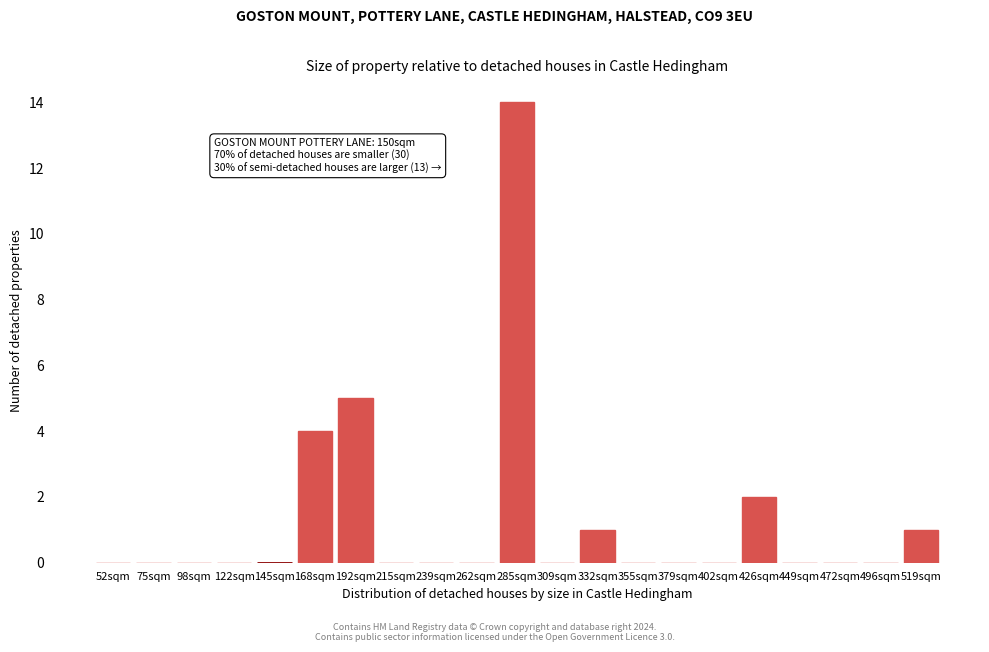

Reading left to right, transcribe all the data shown in this chart.

52sqm=0	75sqm=0	98sqm=0	122sqm=0	145sqm=0	168sqm=4	192sqm=5	215sqm=0	239sqm=0	262sqm=0	285sqm=14	309sqm=0	332sqm=1	355sqm=0	379sqm=0	402sqm=0	426sqm=2	449sqm=0	472sqm=0	496sqm=0	519sqm=1